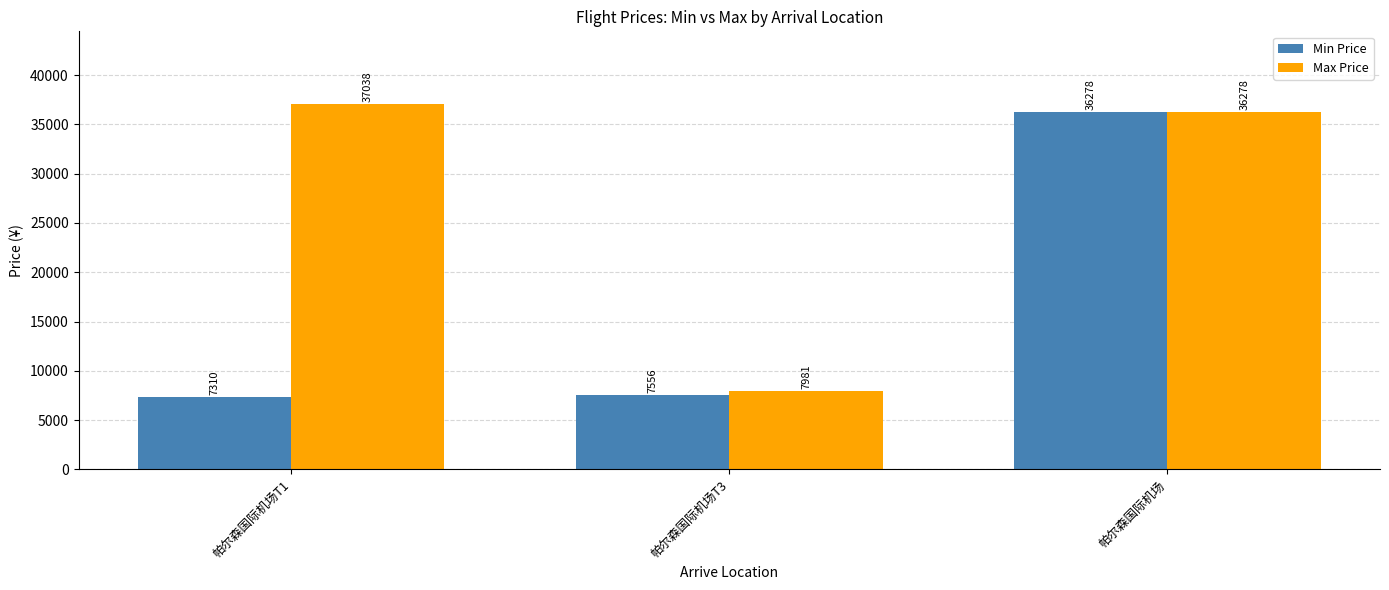

Rank the series by their average value, from highest to lowest.

Max Price, Min Price